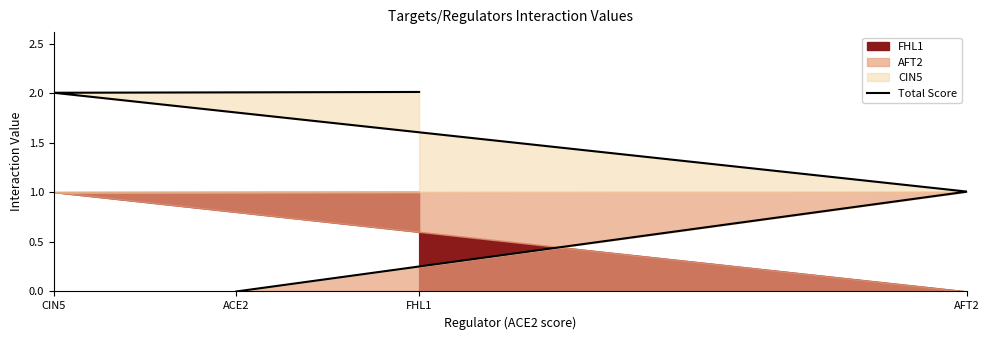

How many data points are less than 2?

2